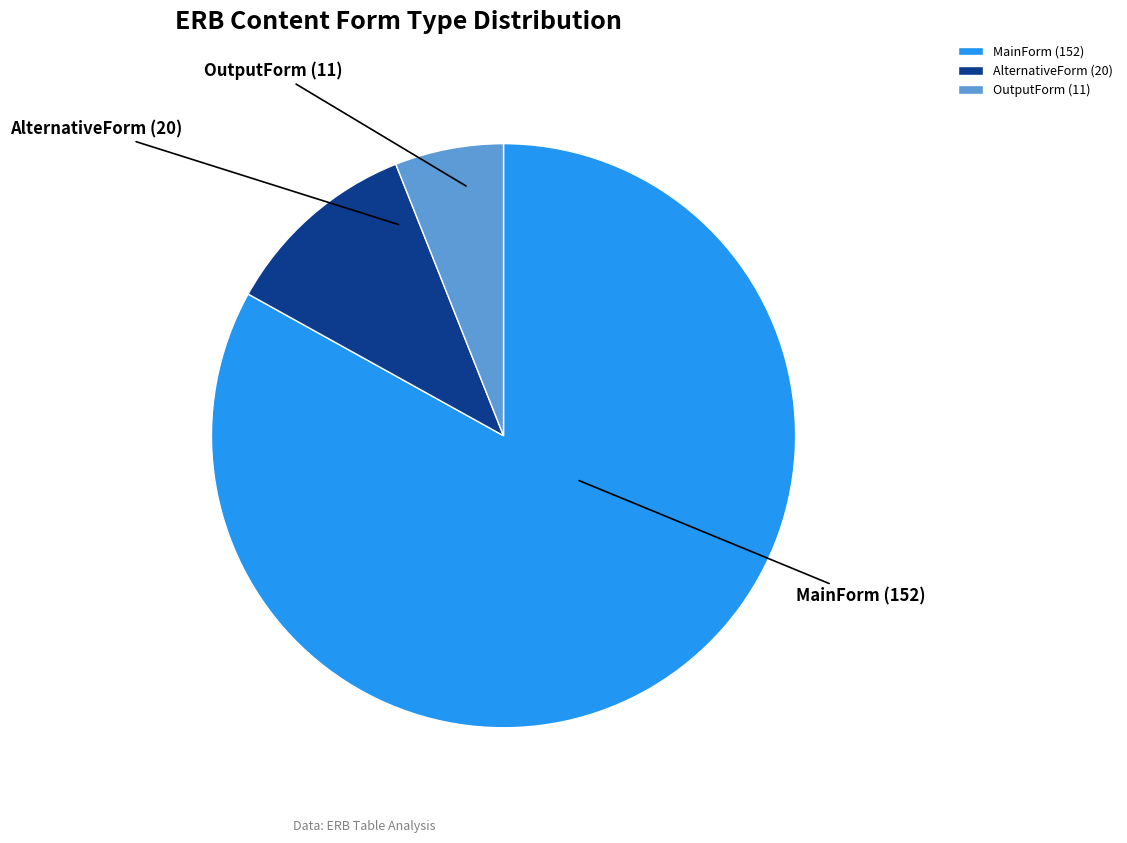

Does any single category account for the majority?

Yes